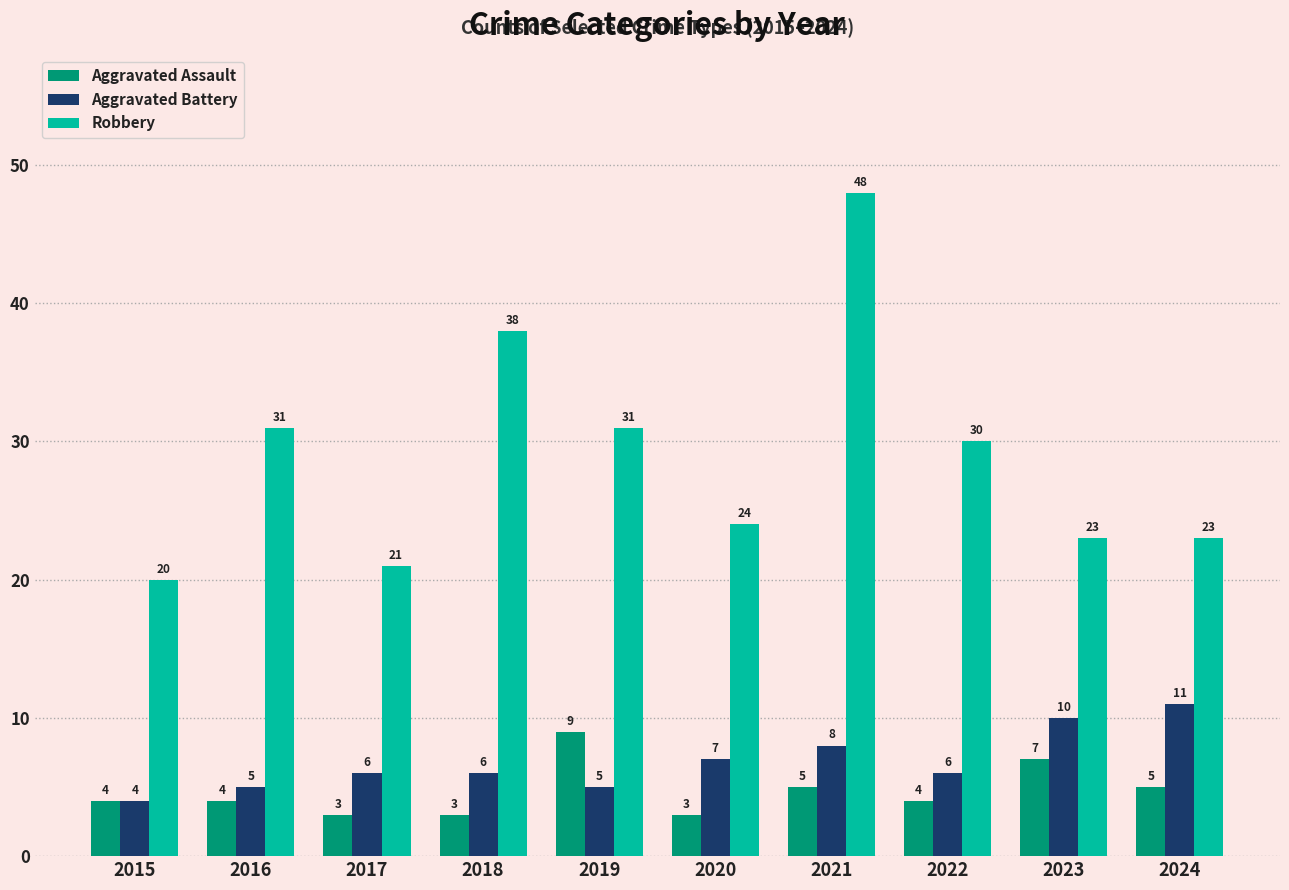

How many bars are there in each group?

3